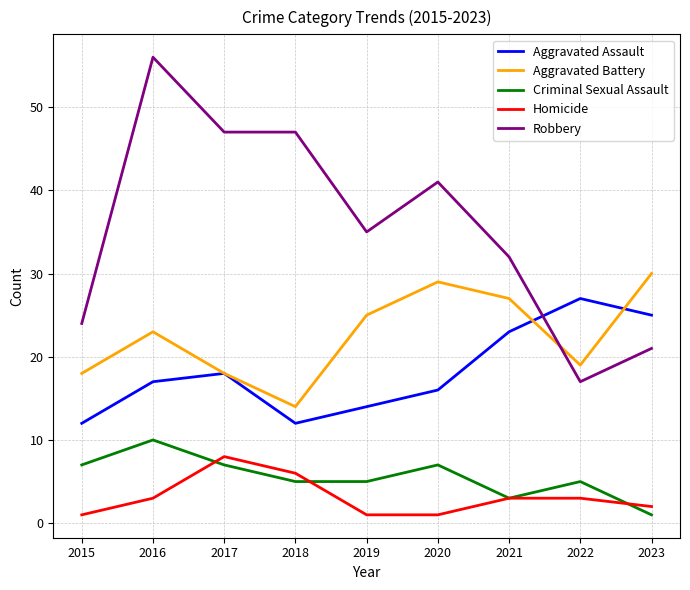

What is the spread (max minus min) of values at 2023?

29